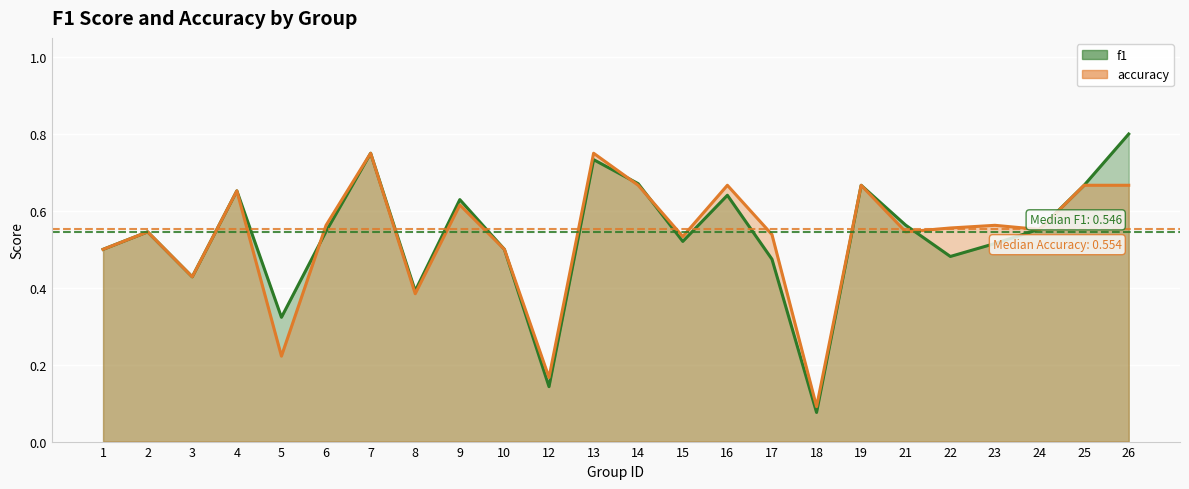

How many series are shown in this chart?

2